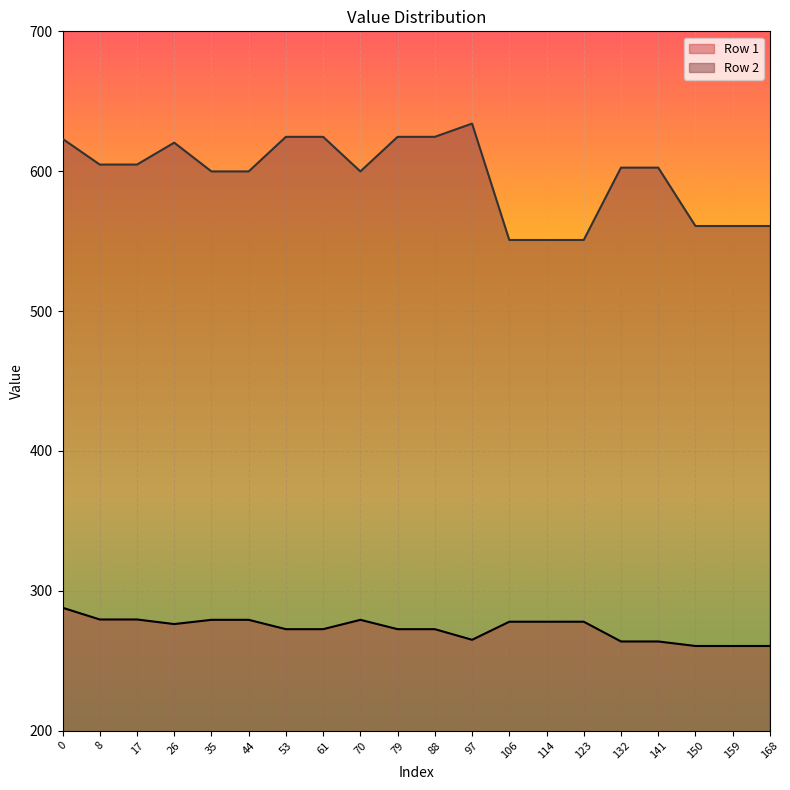

How many series are shown in this chart?

2